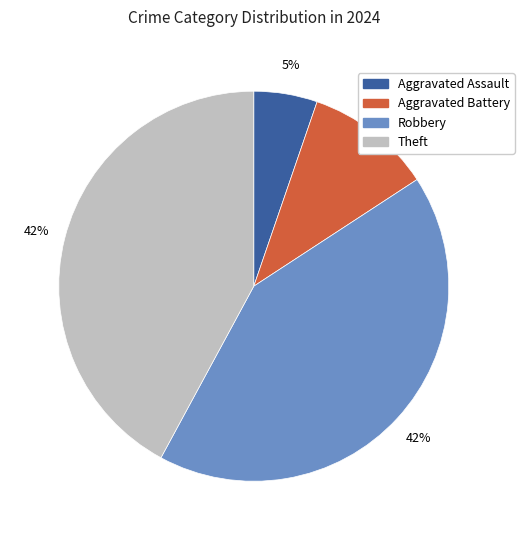

To the nearest percent, what is the average slice percentage?

25%